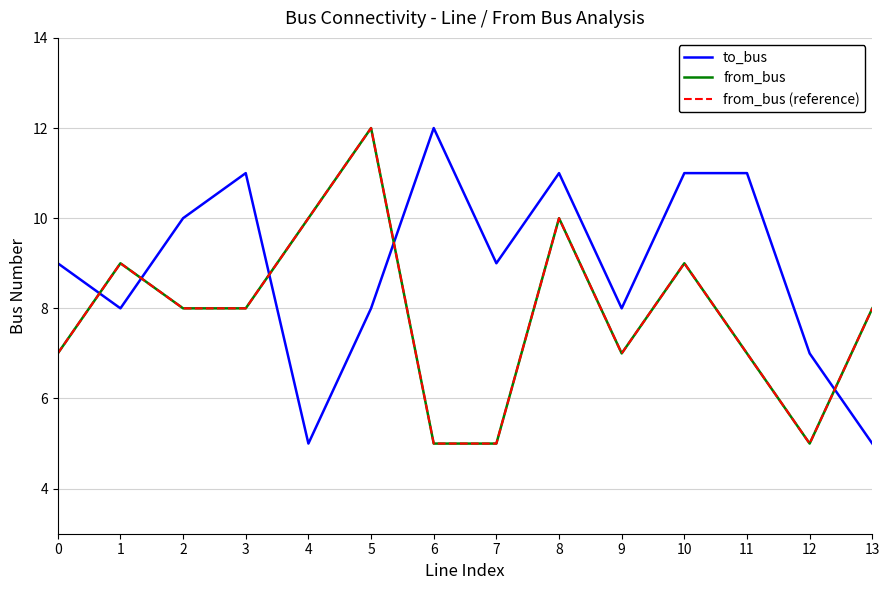

What are all the series names shown in the legend?

to_bus, from_bus, from_bus (reference)